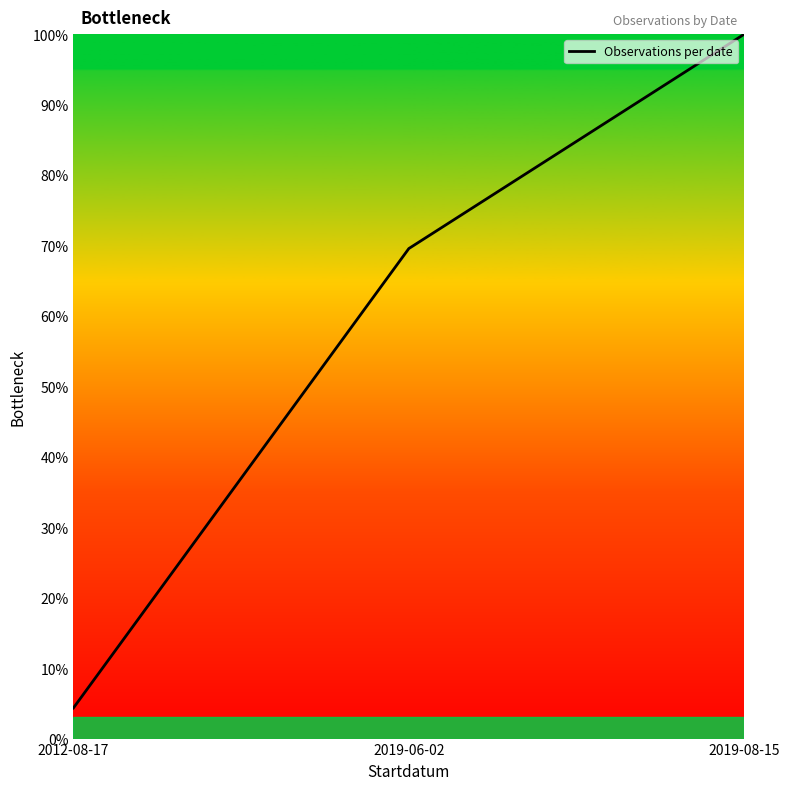

How many lines are shown in the chart?

1